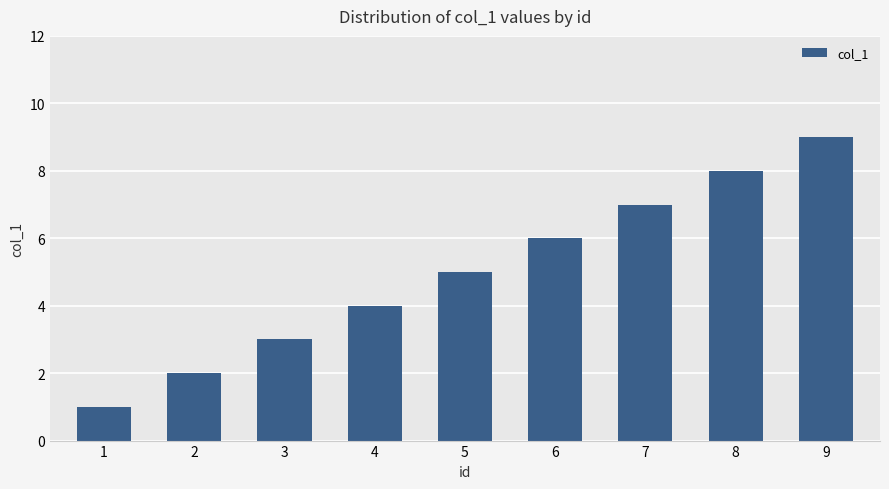

How many values are below 5?

4